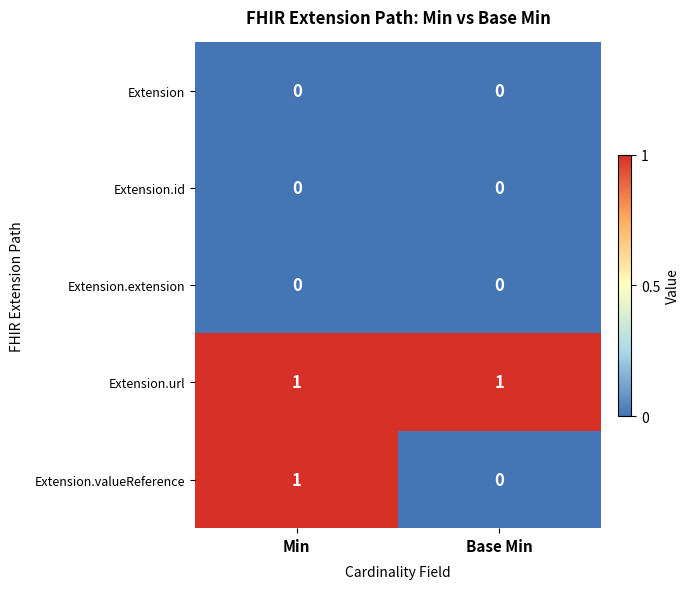

Reading left to right, transcribe all the data shown in this chart.

Extension: 0	0
Extension.id: 0	0
Extension.extension: 0	0
Extension.url: 1	1
Extension.valueReference: 1	0